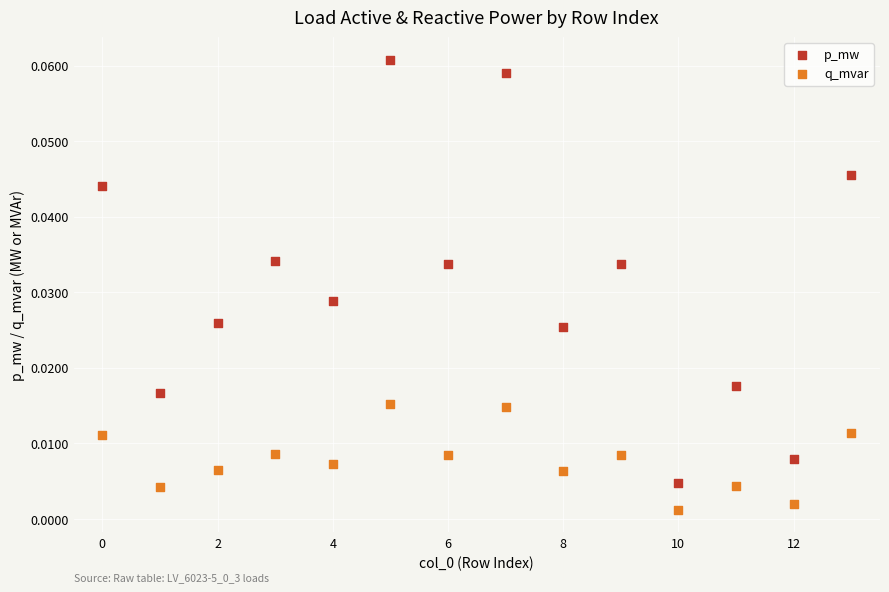

Which series contains the highest Y value?

p_mw